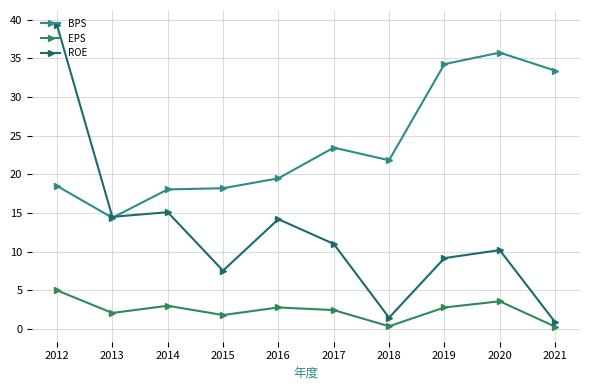

True or false: EPS and BPS intersect in this chart.

False